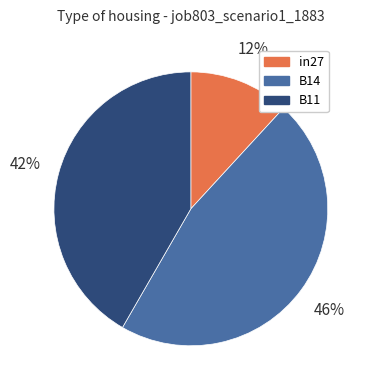

The B11 slice represents 42% of the pie. True or false?

True